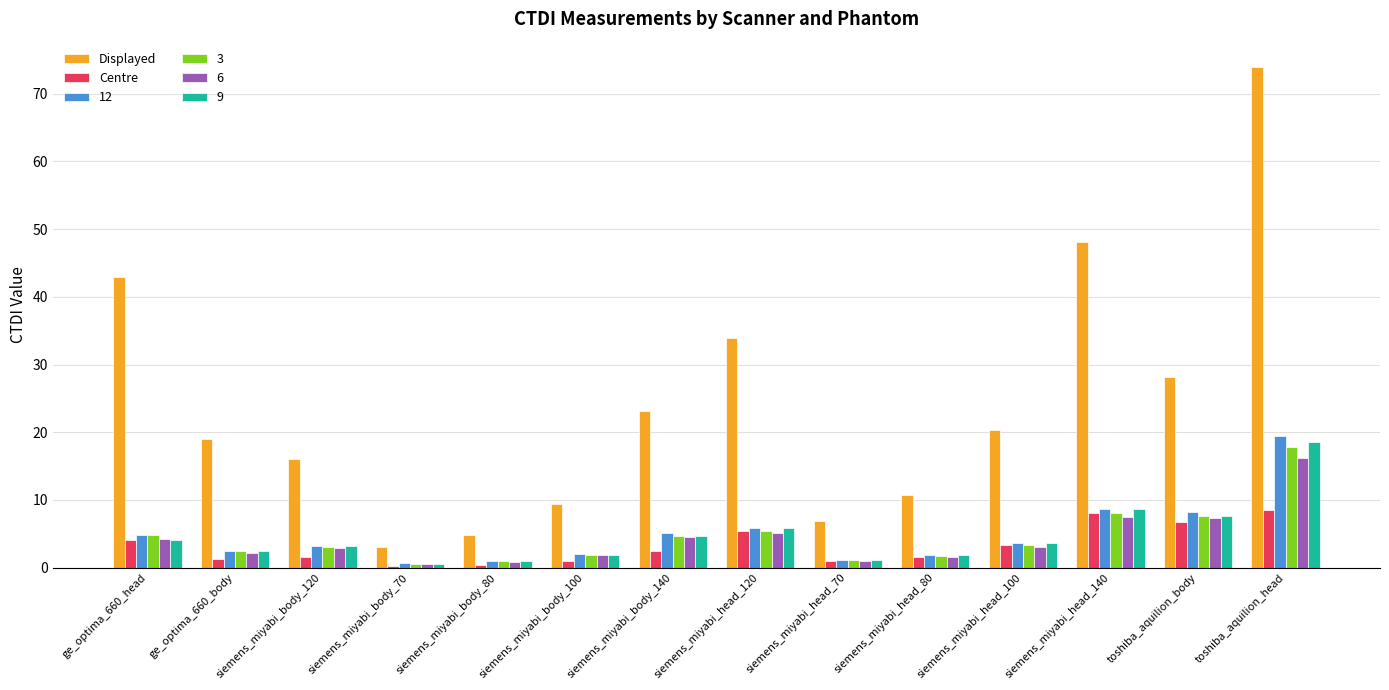

Are the bars grouped side by side (vs. stacked)?

Yes